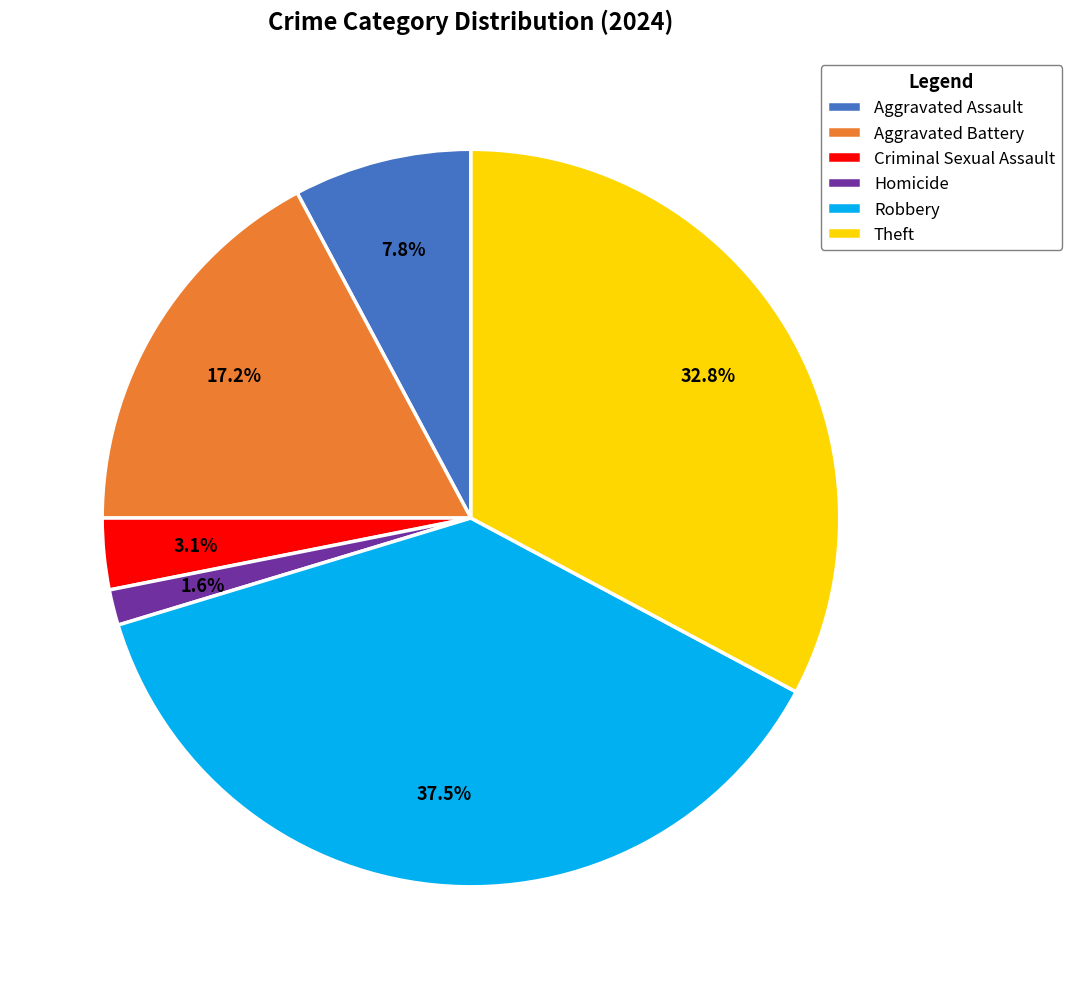

Which slice is the largest?

Robbery